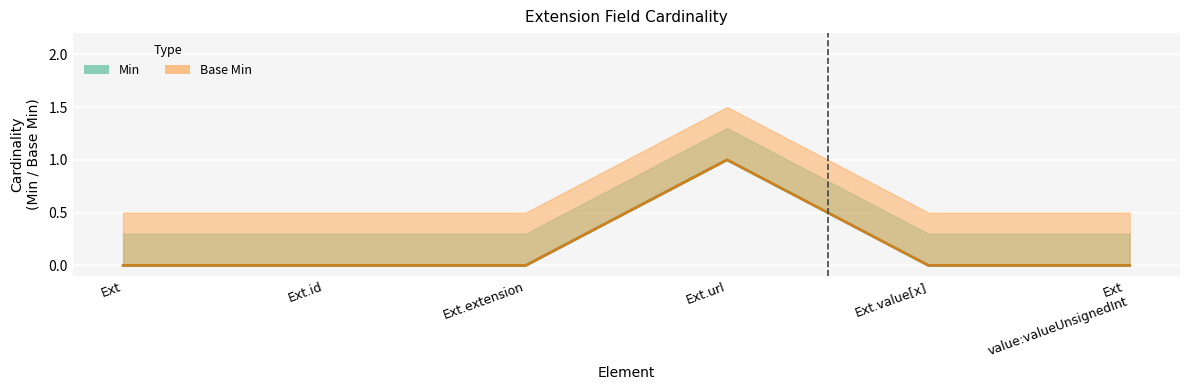

How many data points in Base Min are above 0?

1